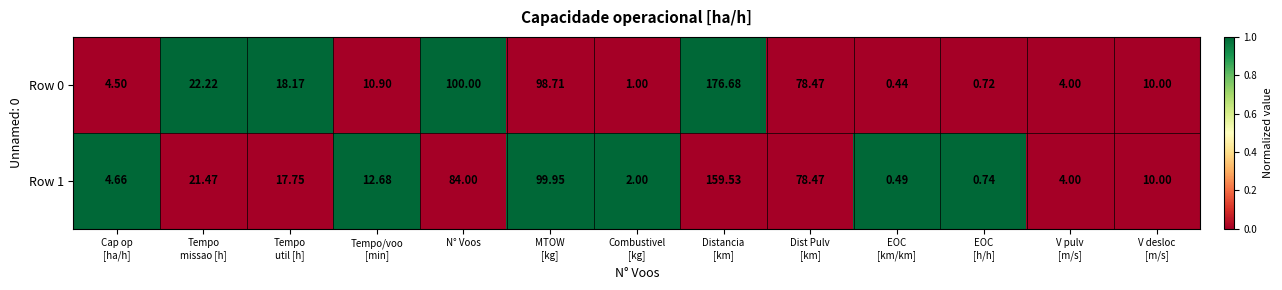

Count the number of categories in the chart.

13